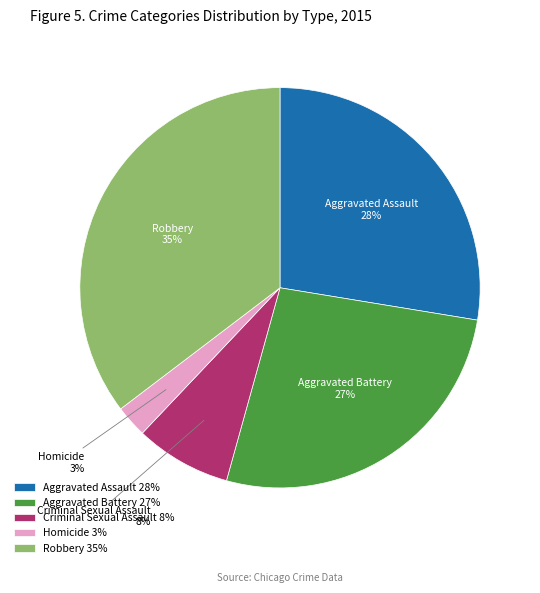

Is the sum of Homicide and Criminal Sexual Assault greater than half?

No